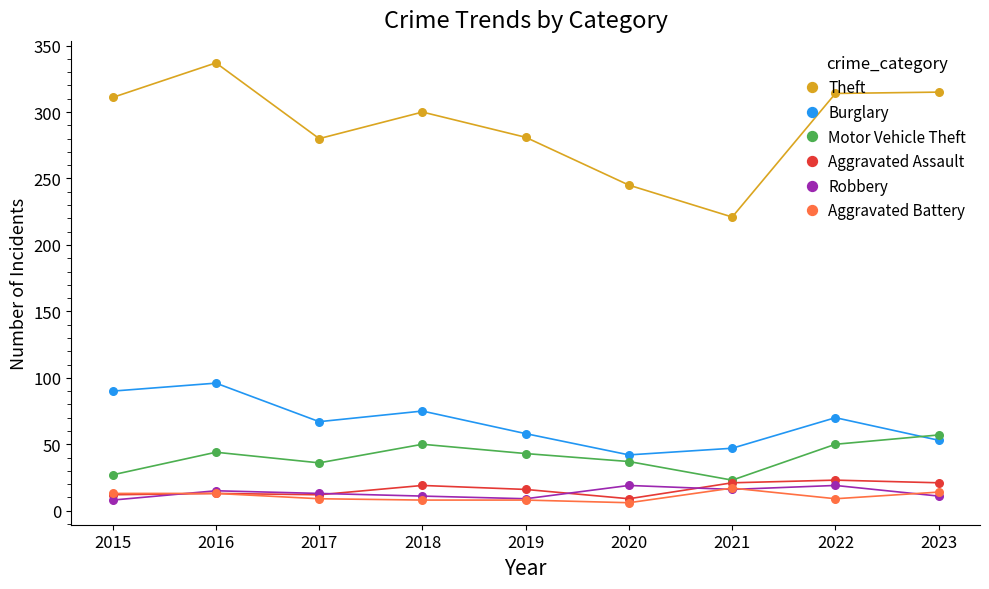

Which series has the largest Y range (max minus min)?

Theft